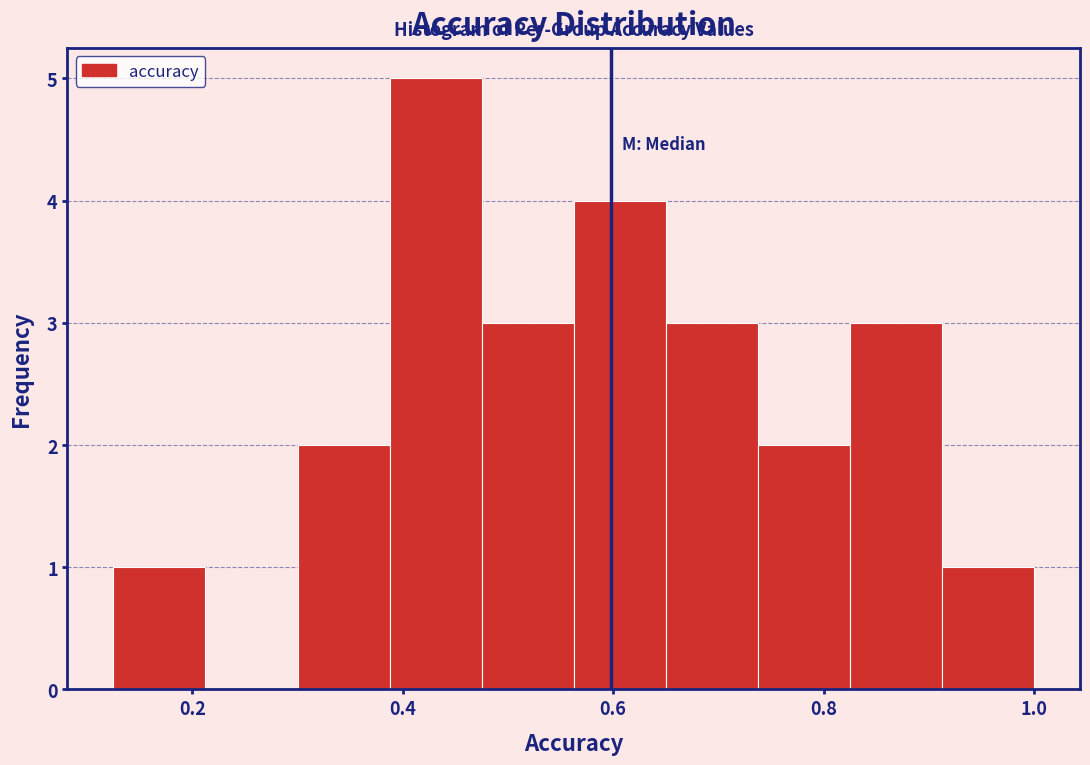

Reading left to right, list every bar in this chart as the range it spans on the x-axis followed by its height. Neither the bar edges nor the heights are printed on the chart, so give them approximately, as read against the axes.

0.12 to 0.22: 1
0.22 to 0.30: 0
0.30 to 0.38: 2
0.38 to 0.48: 5
0.48 to 0.56: 3
0.56 to 0.66: 4
0.66 to 0.74: 3
0.74 to 0.82: 2
0.82 to 0.92: 3
0.92 to 1.00: 1